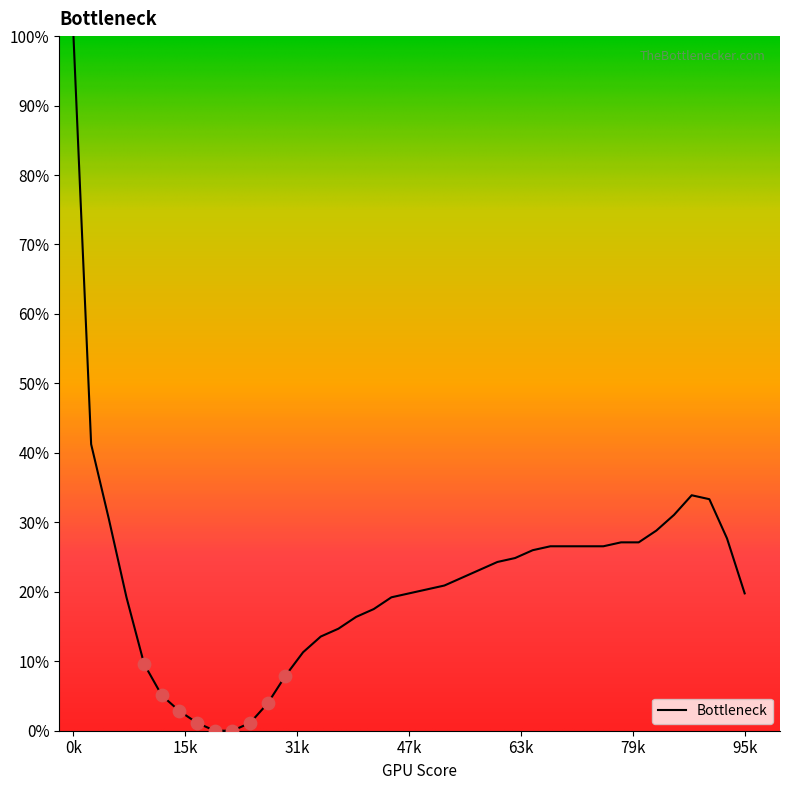

What is the maximum value shown in the chart?

100.0